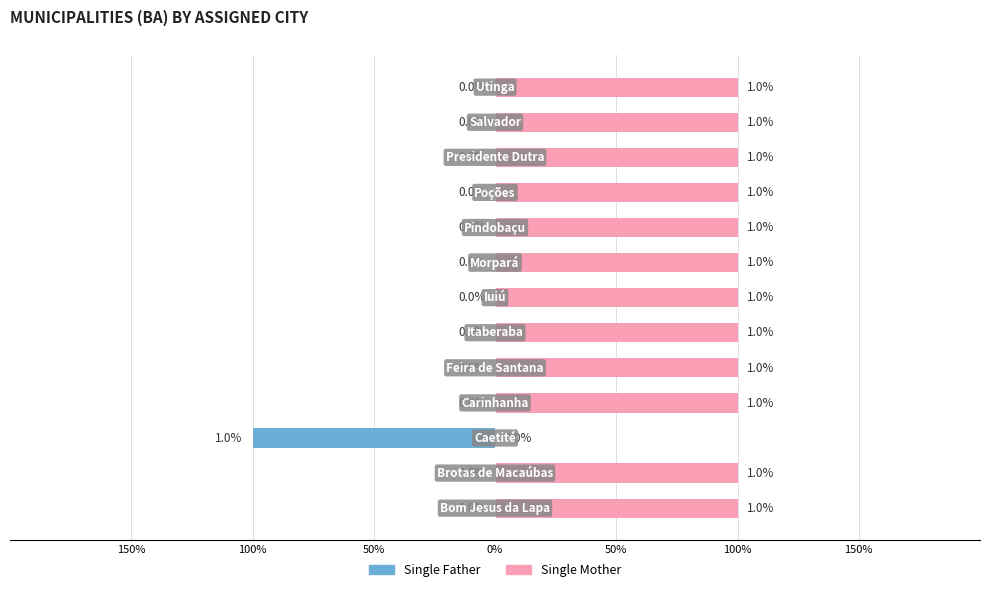

What is the value of the Single Mother bar at the 10th from the left?

1